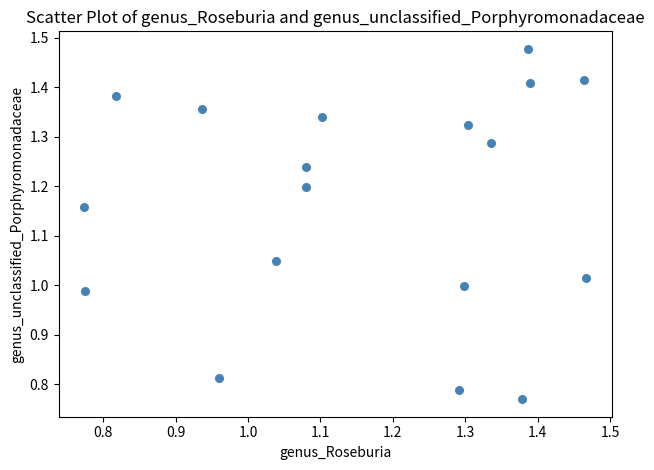

What is the range of Y values (max minus min)?

0.7